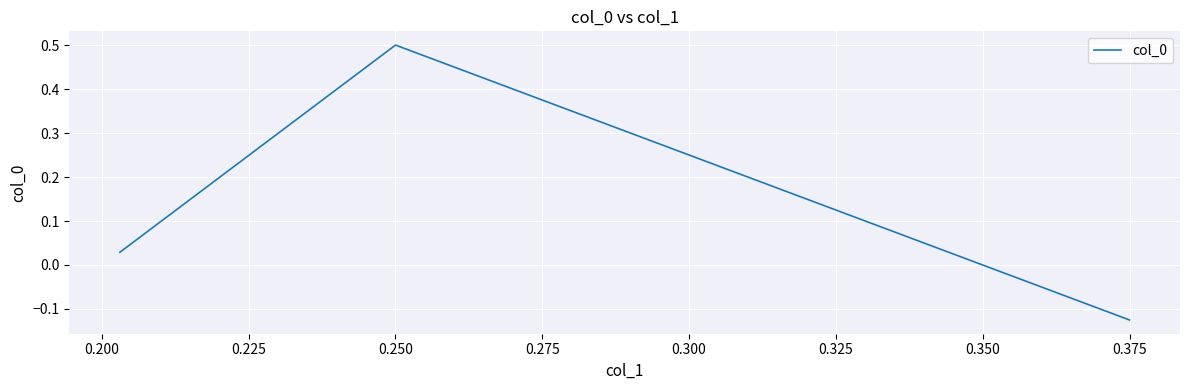

Where does the data first go above 0?

0.250